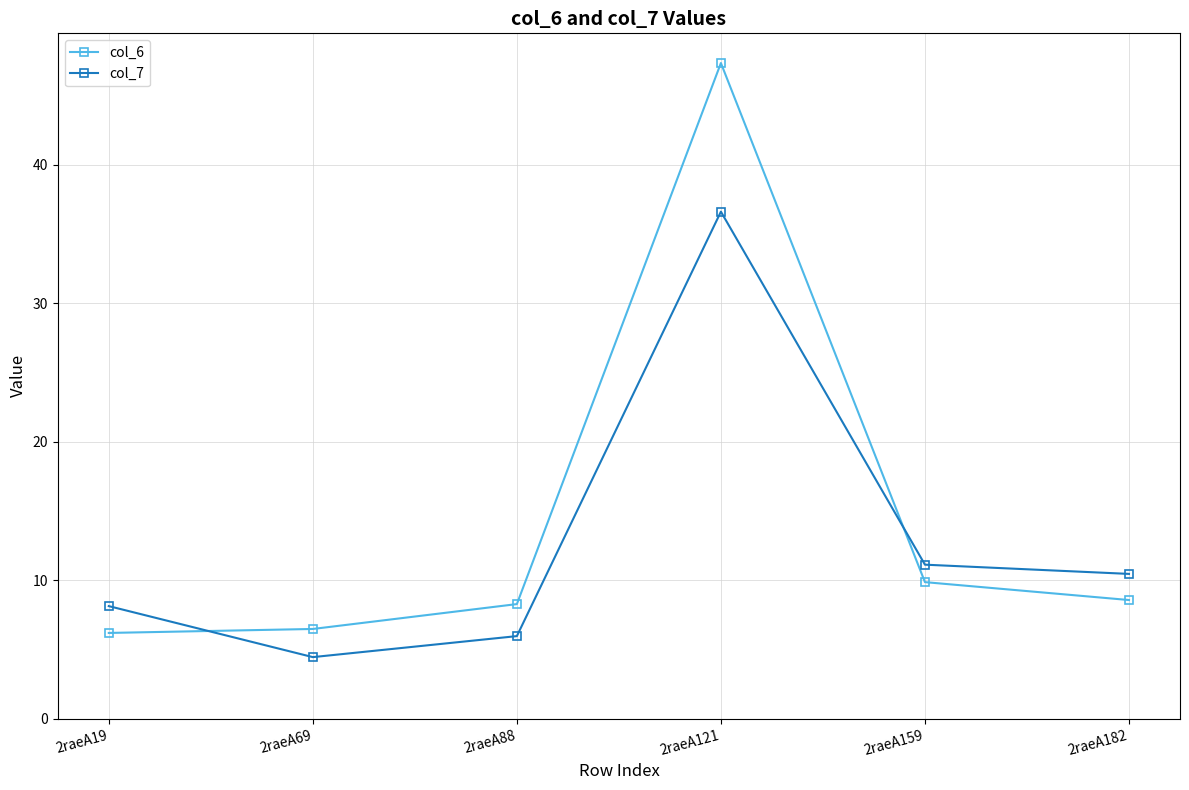

Rank the series by their average value, from lowest to highest.

col_7, col_6